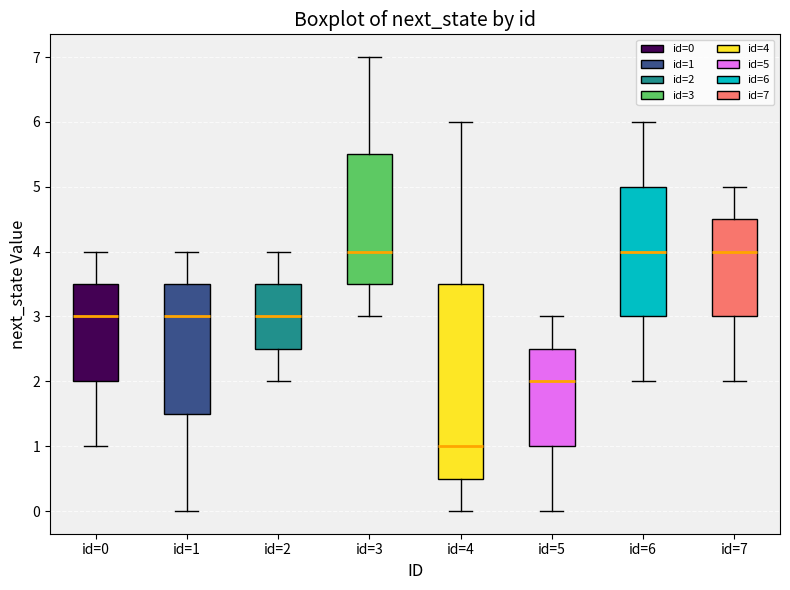

Reading left to right, read every box against the y-axis: the position of its median line, the range the box covers, and the ends of its whiskers. The values are not printed on the chart, so give them approximately, as read against the axis.

id=0: median 3.0, box 2.0 to 3.5, whiskers 1.0 to 4.0
id=1: median 3.0, box 1.5 to 3.5, whiskers 0.0 to 4.0
id=2: median 3.0, box 2.5 to 3.5, whiskers 2.0 to 4.0
id=3: median 4.0, box 3.5 to 5.5, whiskers 3.0 to 7.0
id=4: median 1.0, box 0.5 to 3.5, whiskers 0.0 to 6.0
id=5: median 2.0, box 1.0 to 2.5, whiskers 0.0 to 3.0
id=6: median 4.0, box 3.0 to 5.0, whiskers 2.0 to 6.0
id=7: median 4.0, box 3.0 to 4.5, whiskers 2.0 to 5.0